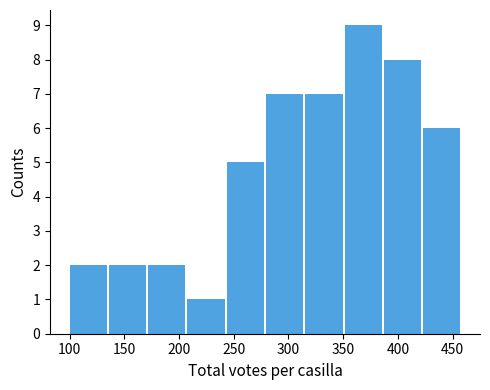

What is the height of the bar covering 170 to 210 on the x-axis? Neither the bar edges nor the heights are printed on the chart, so give them approximately, as read against the axes.

2